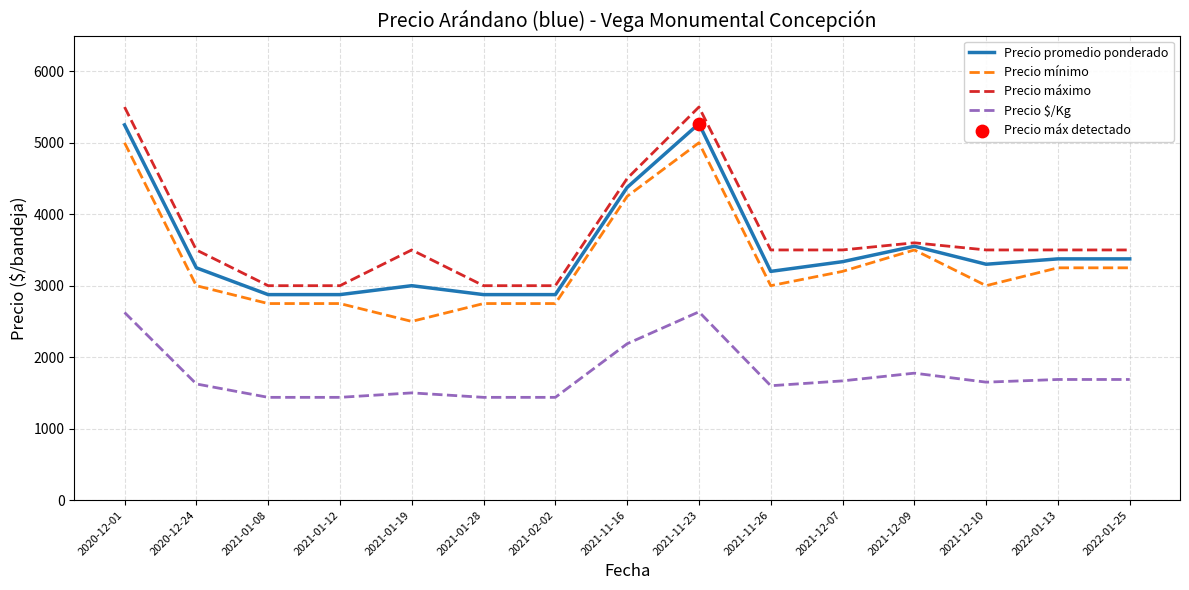

What is the total value across all series at 2021-12-10?

11450.0